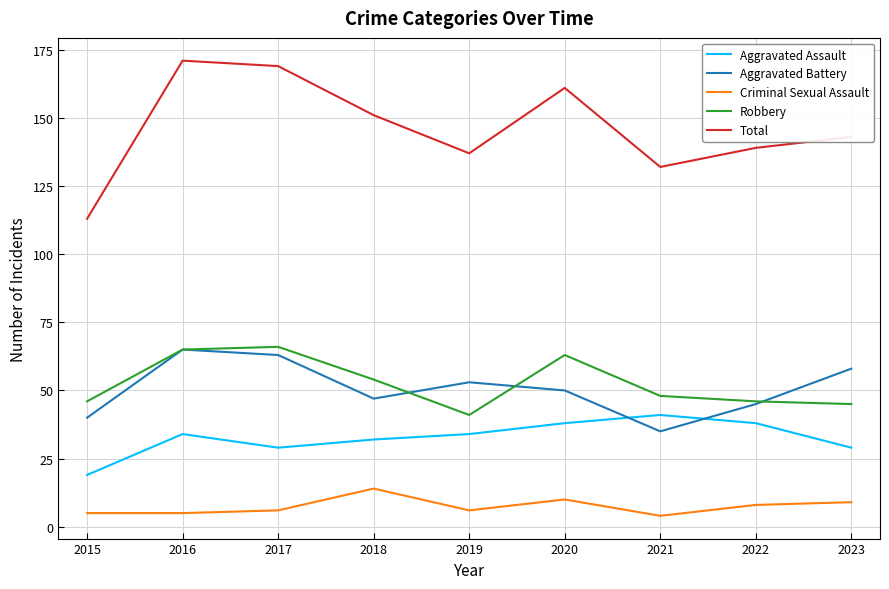

Which series has the largest total across all categories?

Total